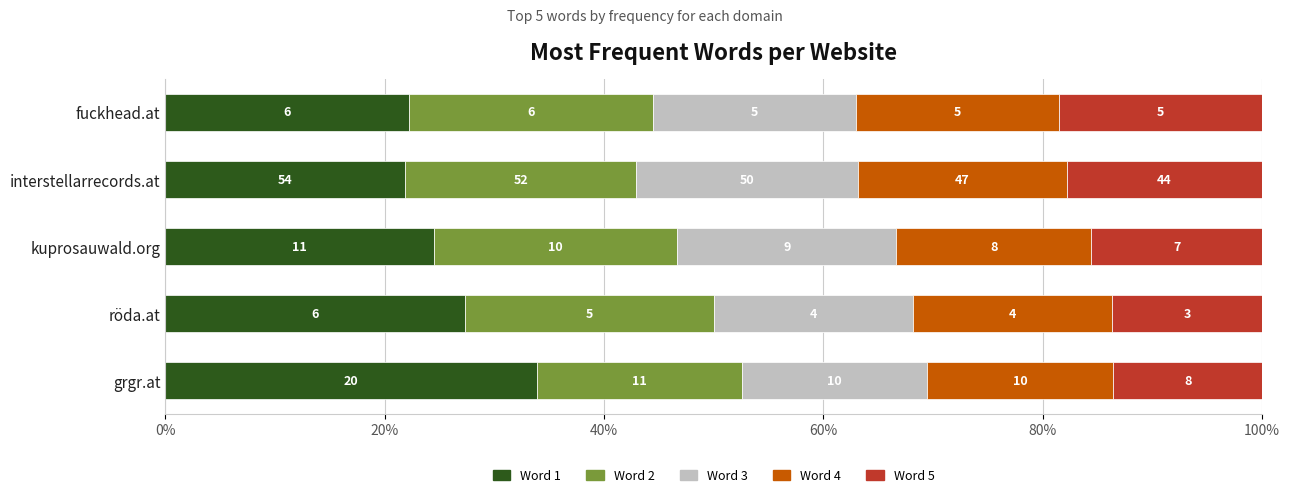

What are all the series names shown in the legend?

Word 1, Word 2, Word 3, Word 4, Word 5